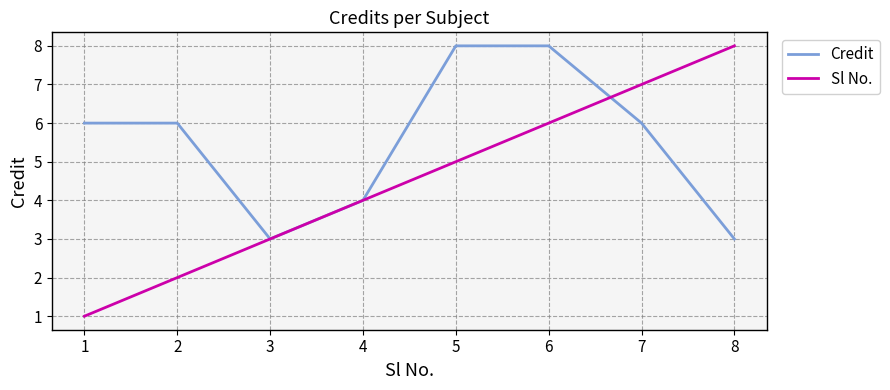

The value of Credit at 2 is 3. True or false?

False